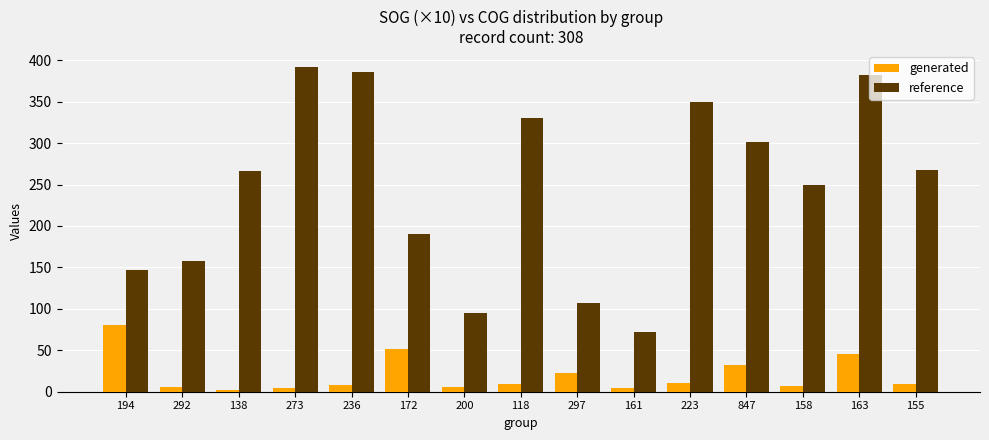

How many bars are there in total?

30